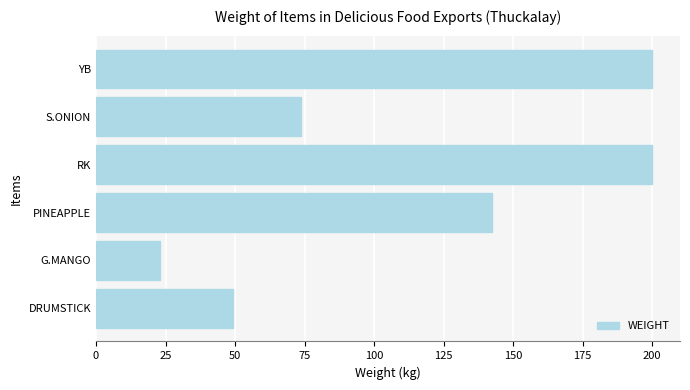

What is the sum of the values at S.ONION and RK?

273.8